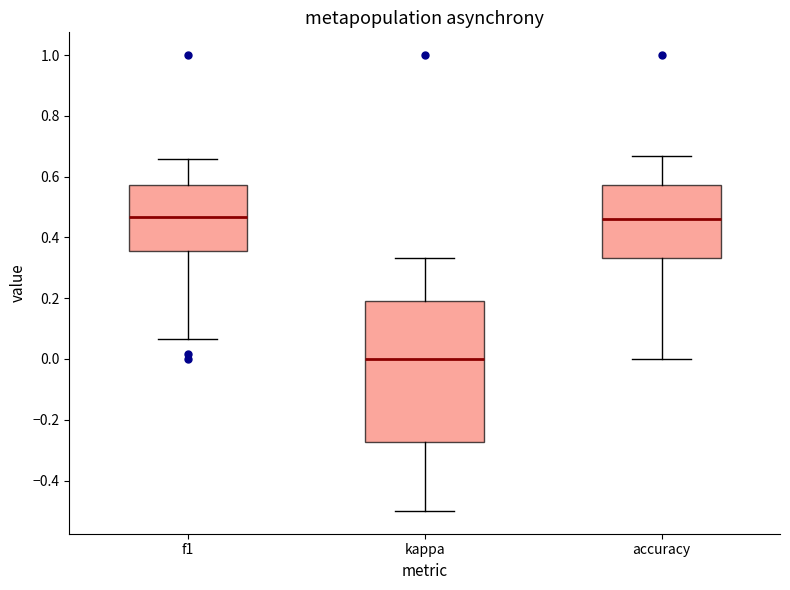

Where is the upper edge of the box for f1 on the y-axis? The values are not printed on the chart, so give them approximately, as read against the axis.

0.58